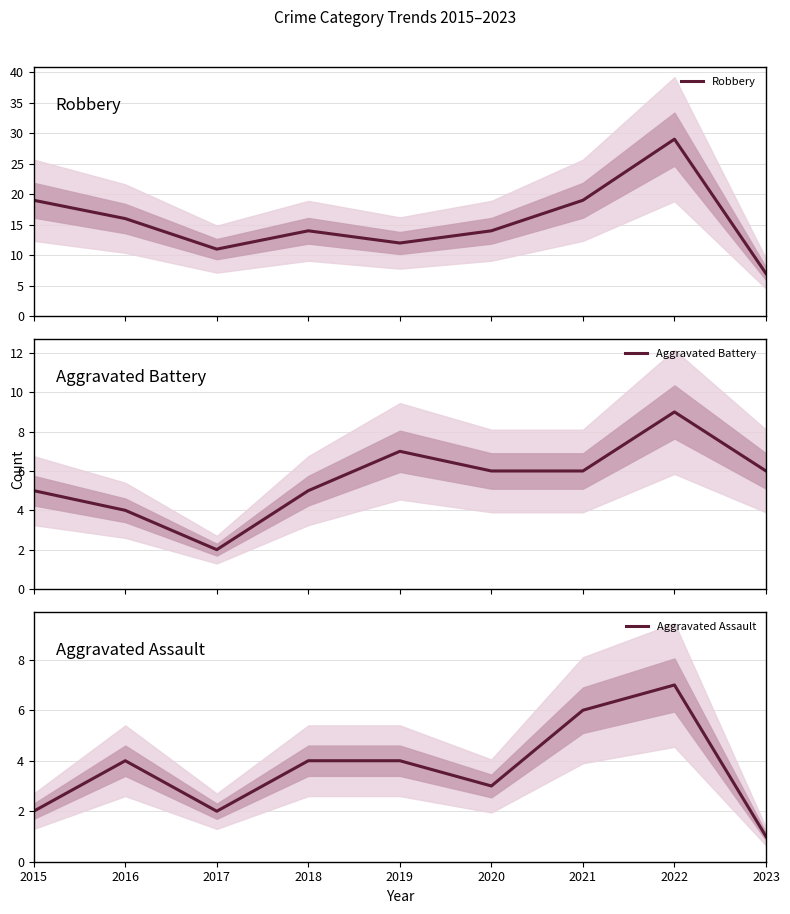

What is the value of the Aggravated Battery point at the 1st from the left?

5